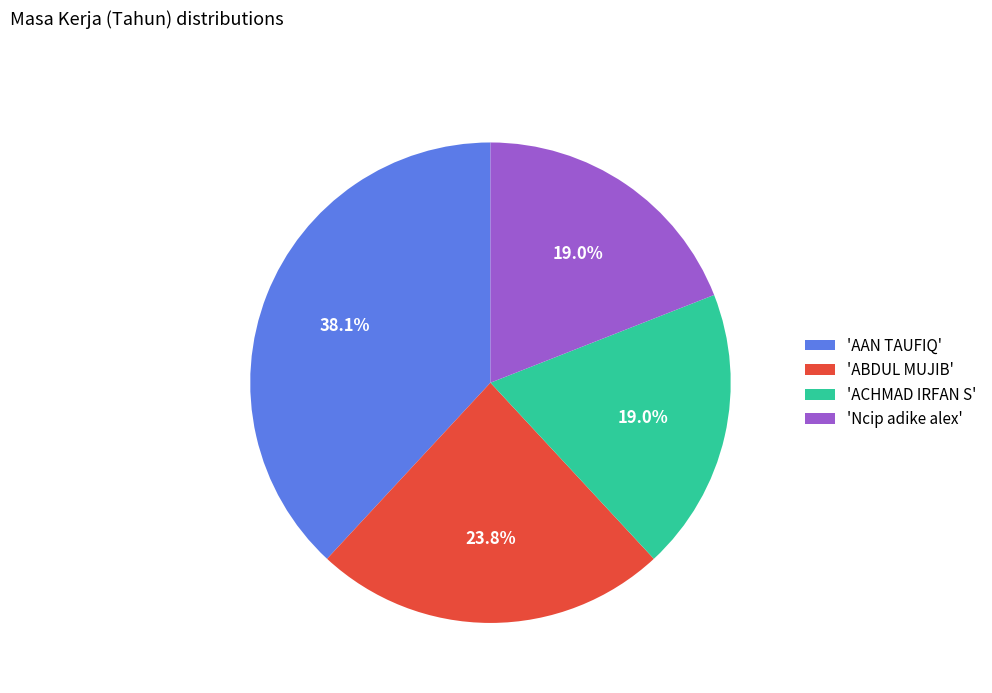

What portion of the pie excludes 'AAN TAUFIQ'?

61.9%